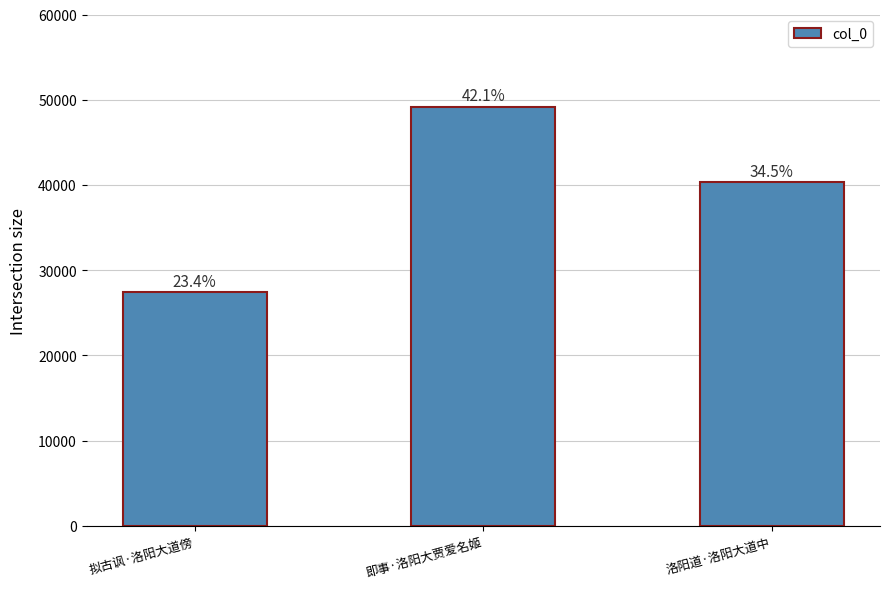

Are the bars horizontal?

No